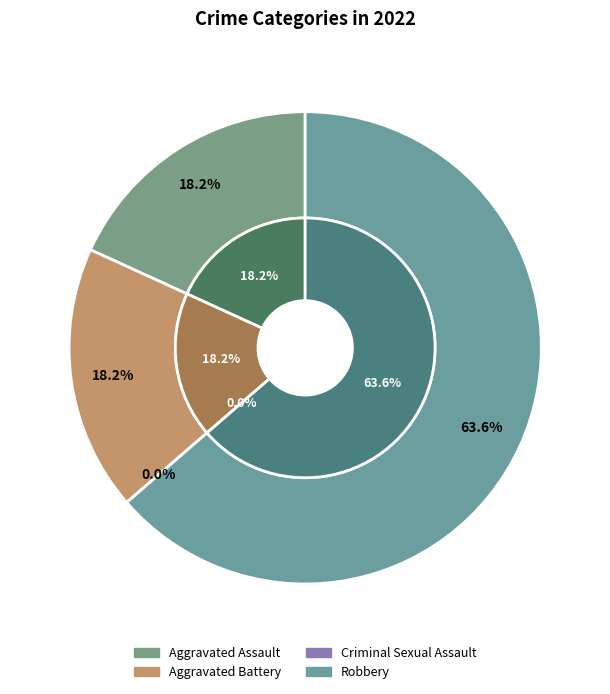

Is there a majority slice in this chart?

Yes